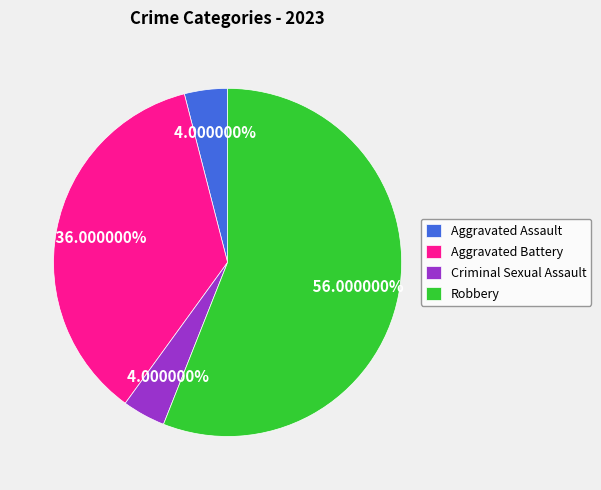

The Criminal Sexual Assault slice represents 4% of the pie. True or false?

True